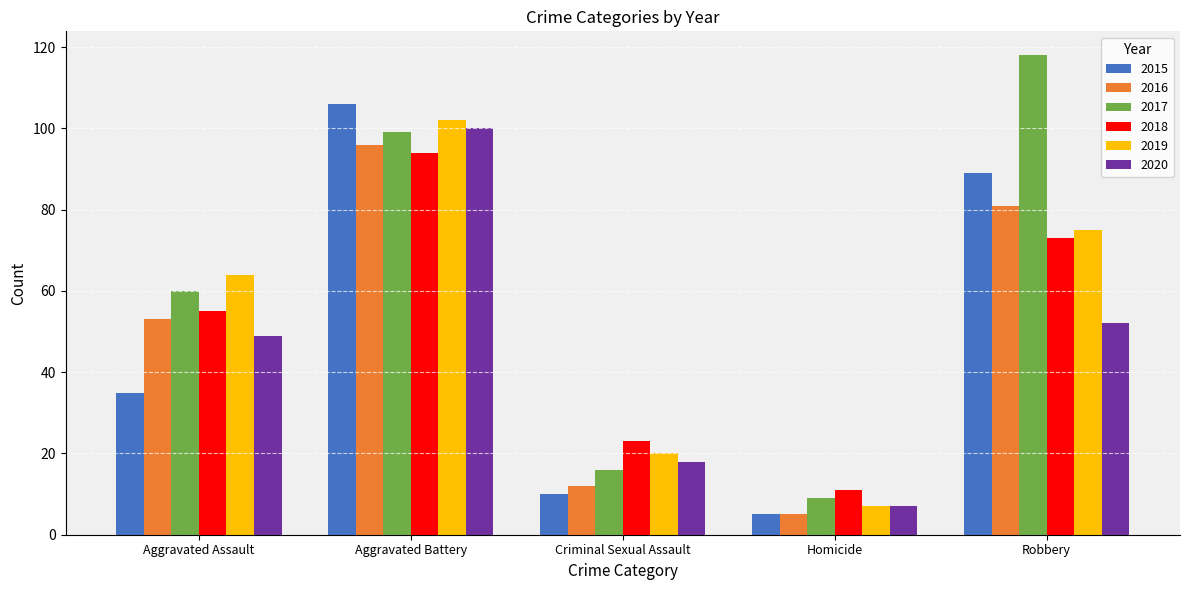

Rank the series at Criminal Sexual Assault from highest to lowest value.

2018, 2019, 2020, 2017, 2016, 2015